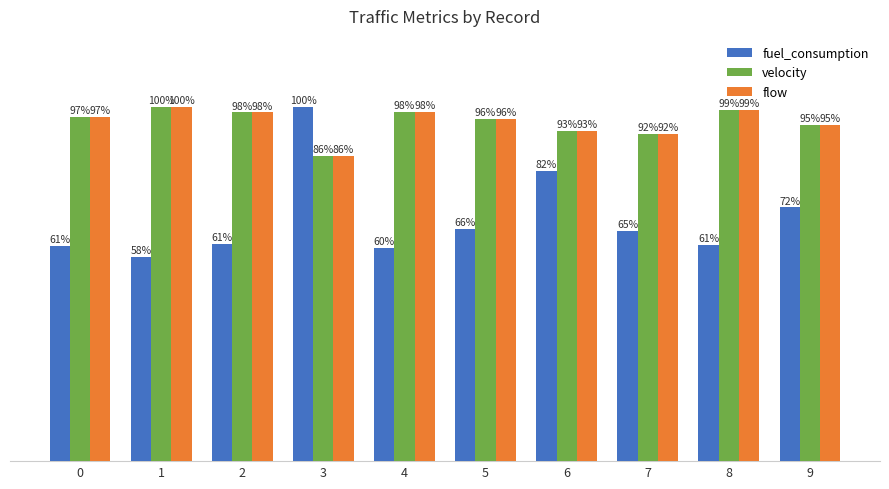

Is the value of fuel_consumption at 3 greater than the value of flow at 3?

Yes